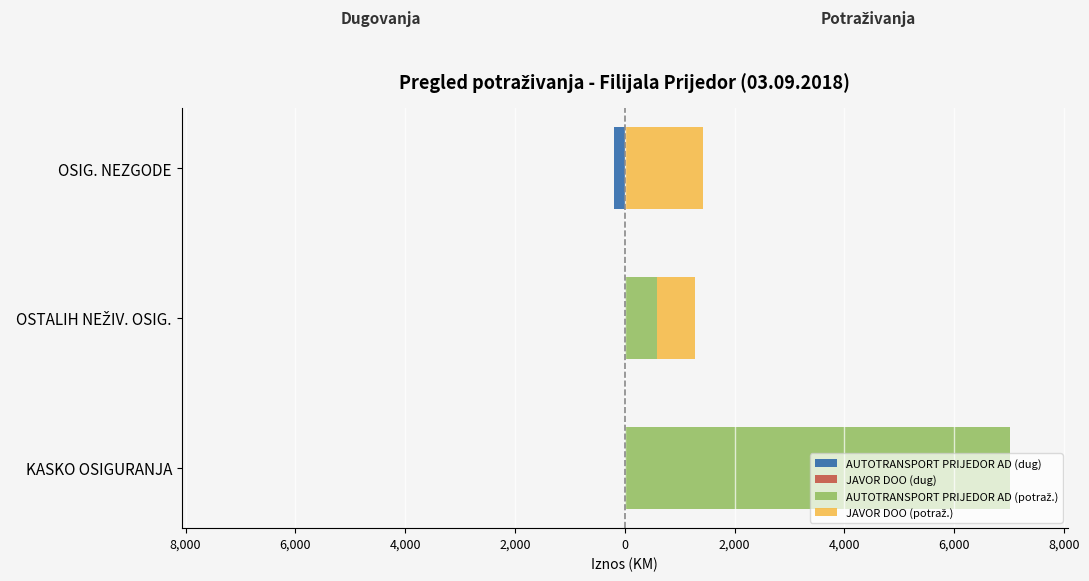

What are all the series names shown in the legend?

AUTOTRANSPORT PRIJEDOR AD (dug), JAVOR DOO (dug), AUTOTRANSPORT PRIJEDOR AD (potraž.), JAVOR DOO (potraž.)